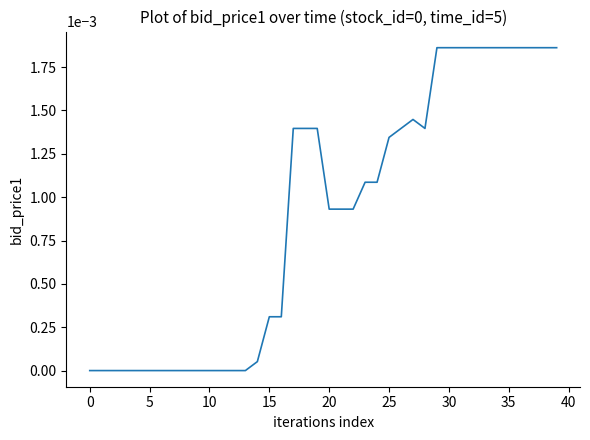

Does the chart have visible grid lines?

No